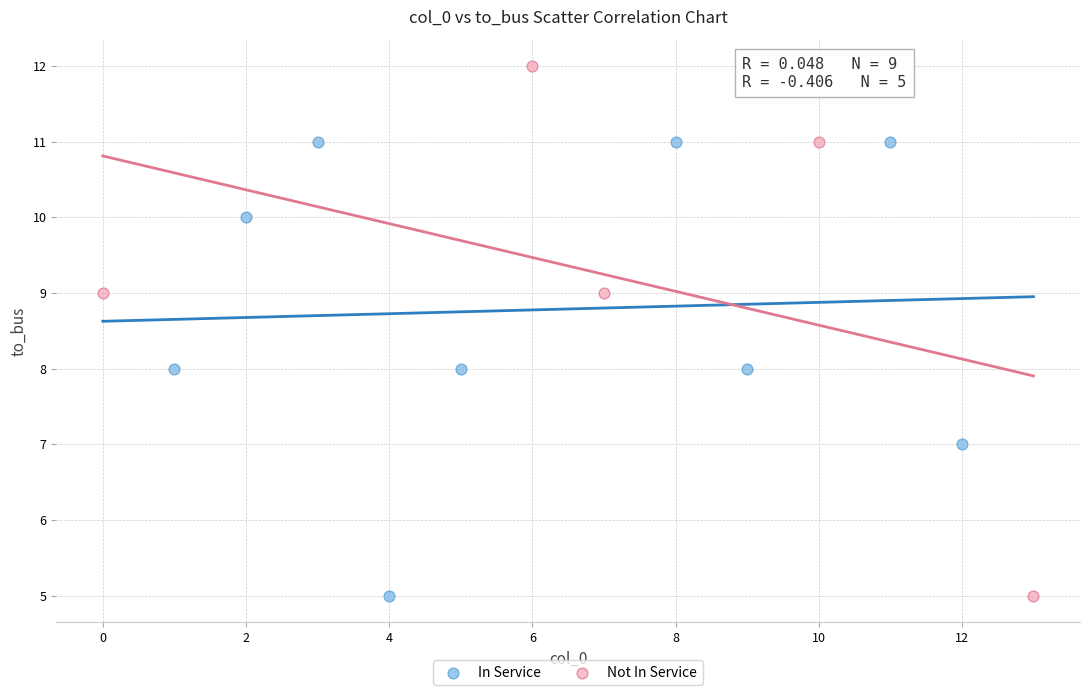

Which series contains the highest Y value?

Not In Service